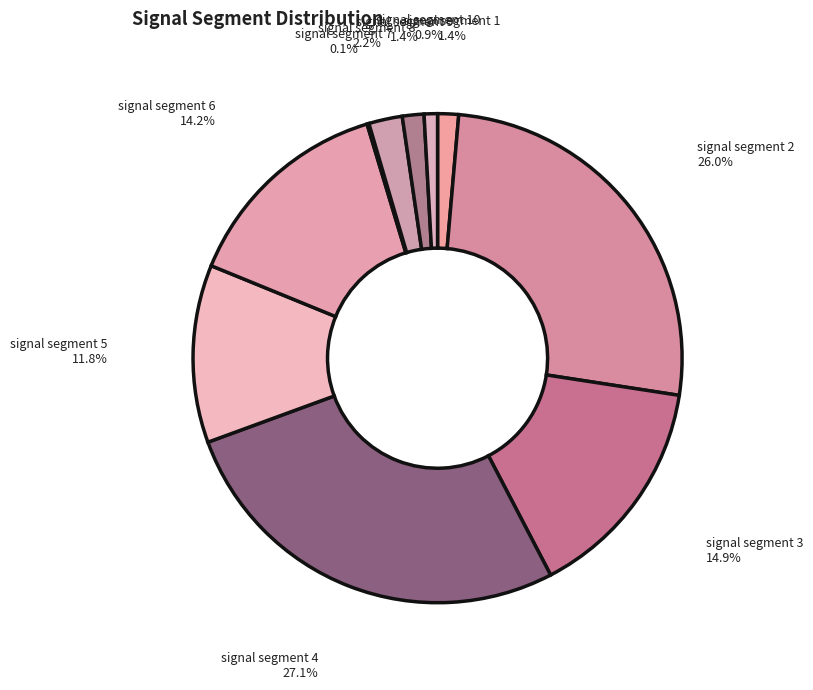

Does signal segment 6 account for over 50% of the chart?

No